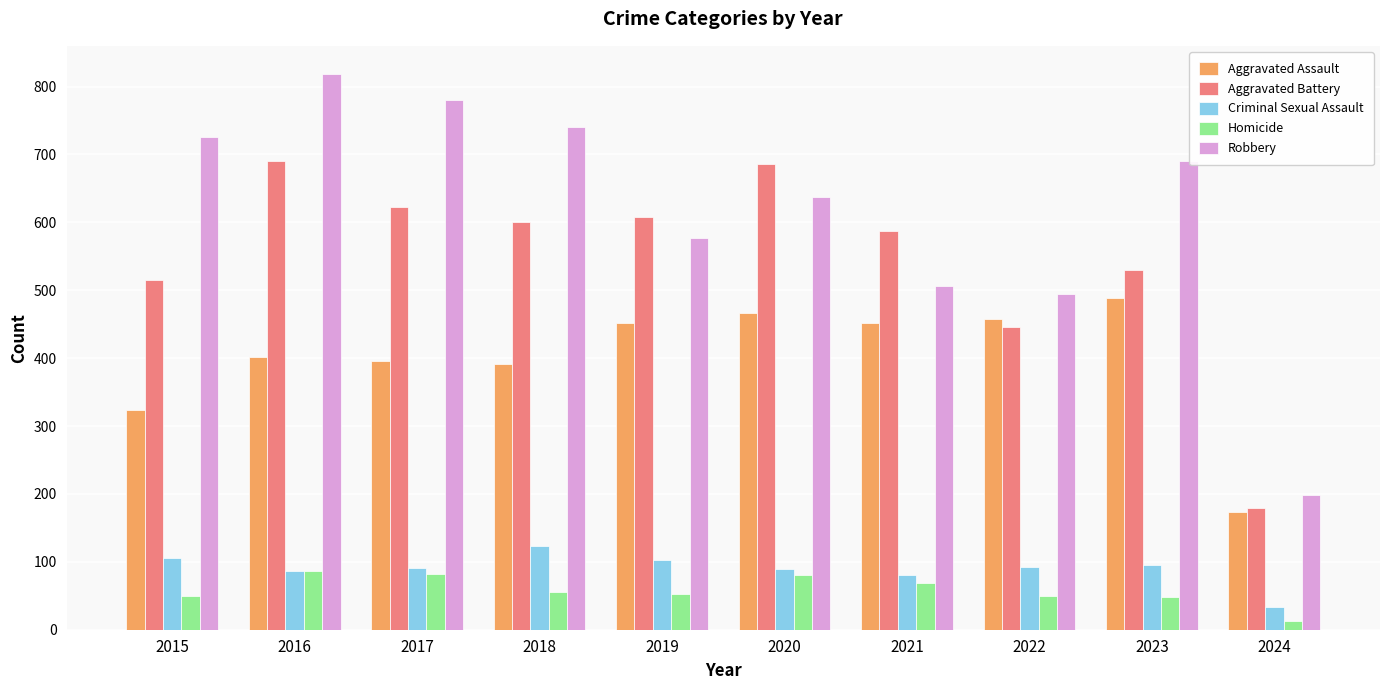

What is the difference between the highest and lowest values at 2019?

555